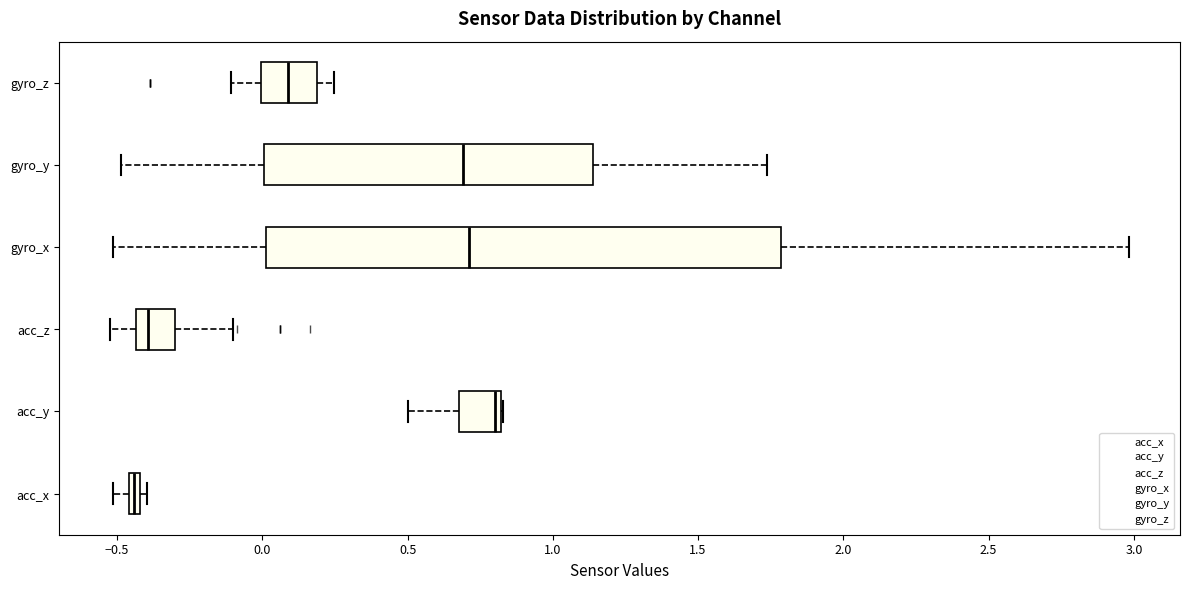

Where is the right edge of the box for acc_x on the x-axis? The values are not printed on the chart, so give them approximately, as read against the axis.

-0.40